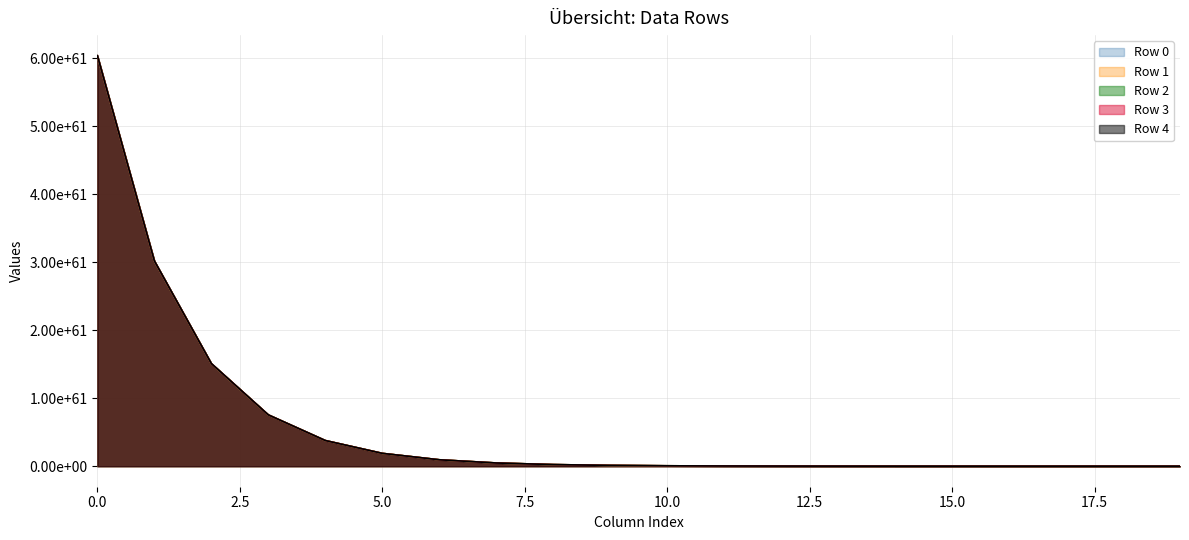

True or false: Row 4 and Row 2 cross at least once.

False